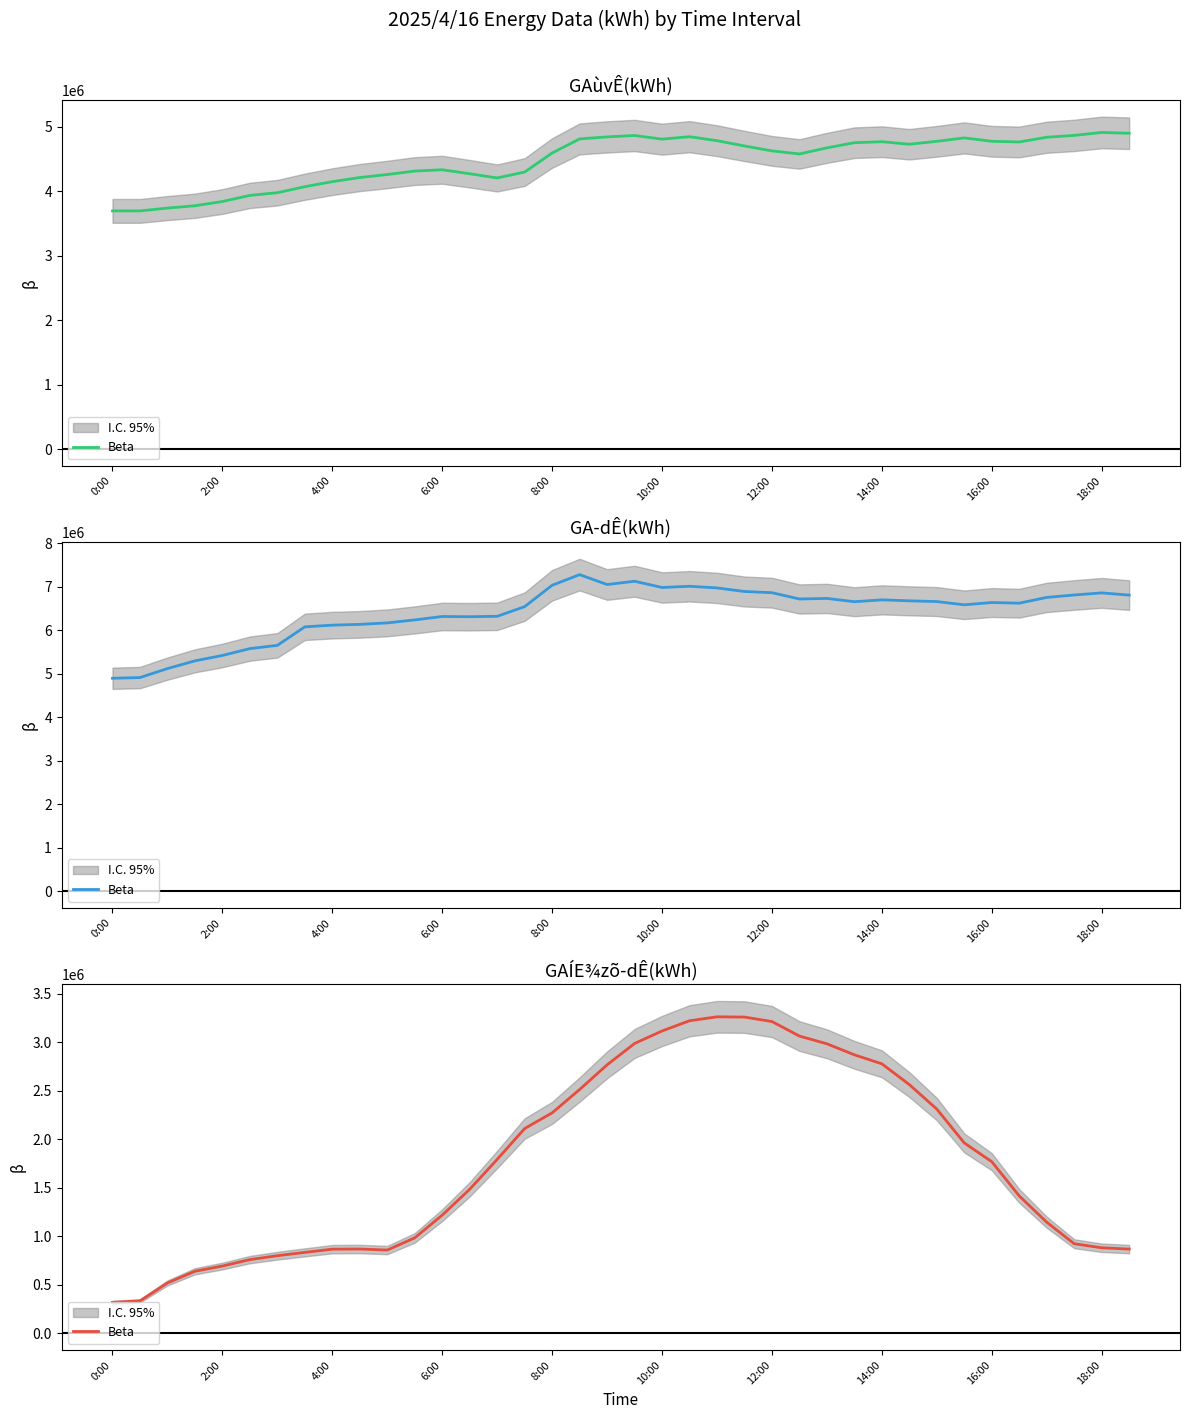

How many values are below 1770600?

19